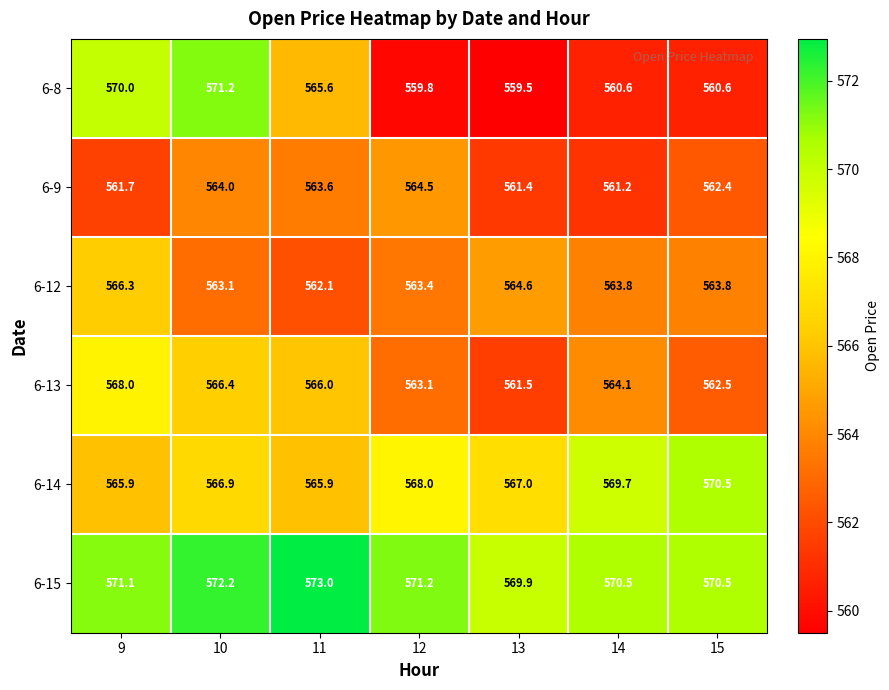

At how many categories does at least one series exceed 565?

7